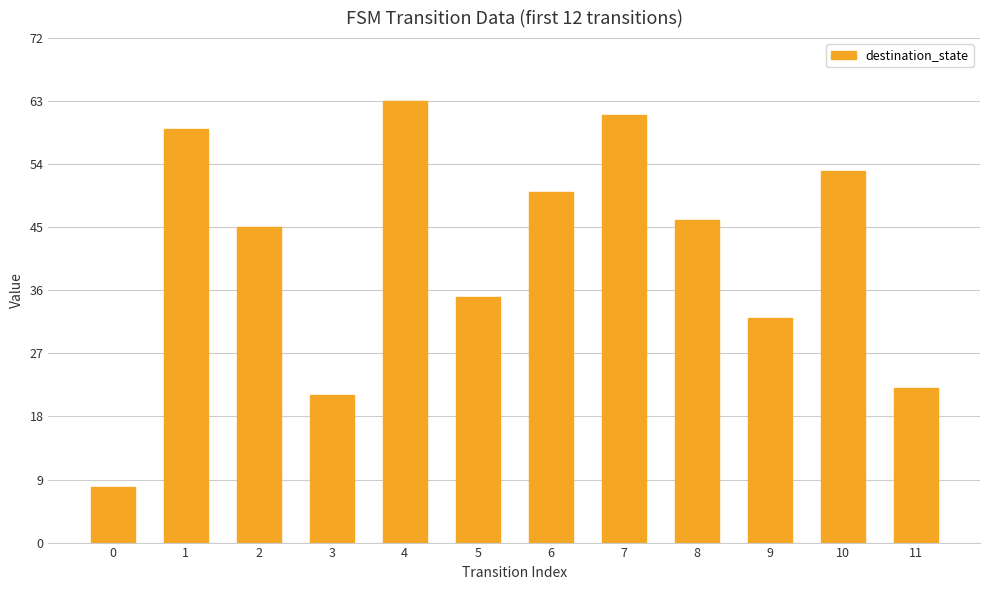

Reading left to right, transcribe all the data shown in this chart.

0=8	1=59	2=45	3=21	4=63	5=35	6=50	7=61	8=46	9=32	10=53	11=22